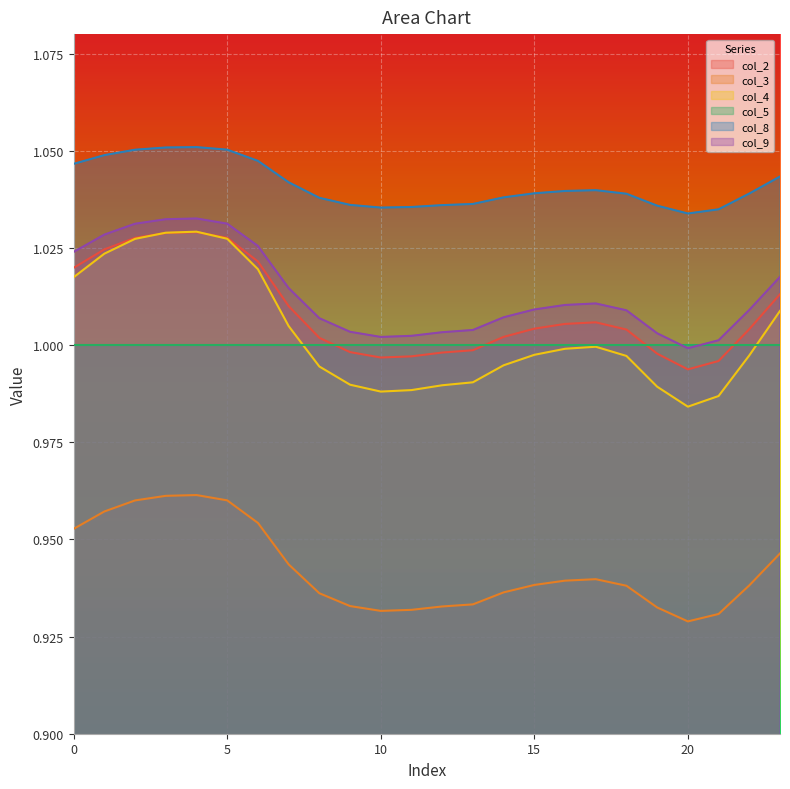

True or false: col_9 and col_3 intersect in this chart.

False